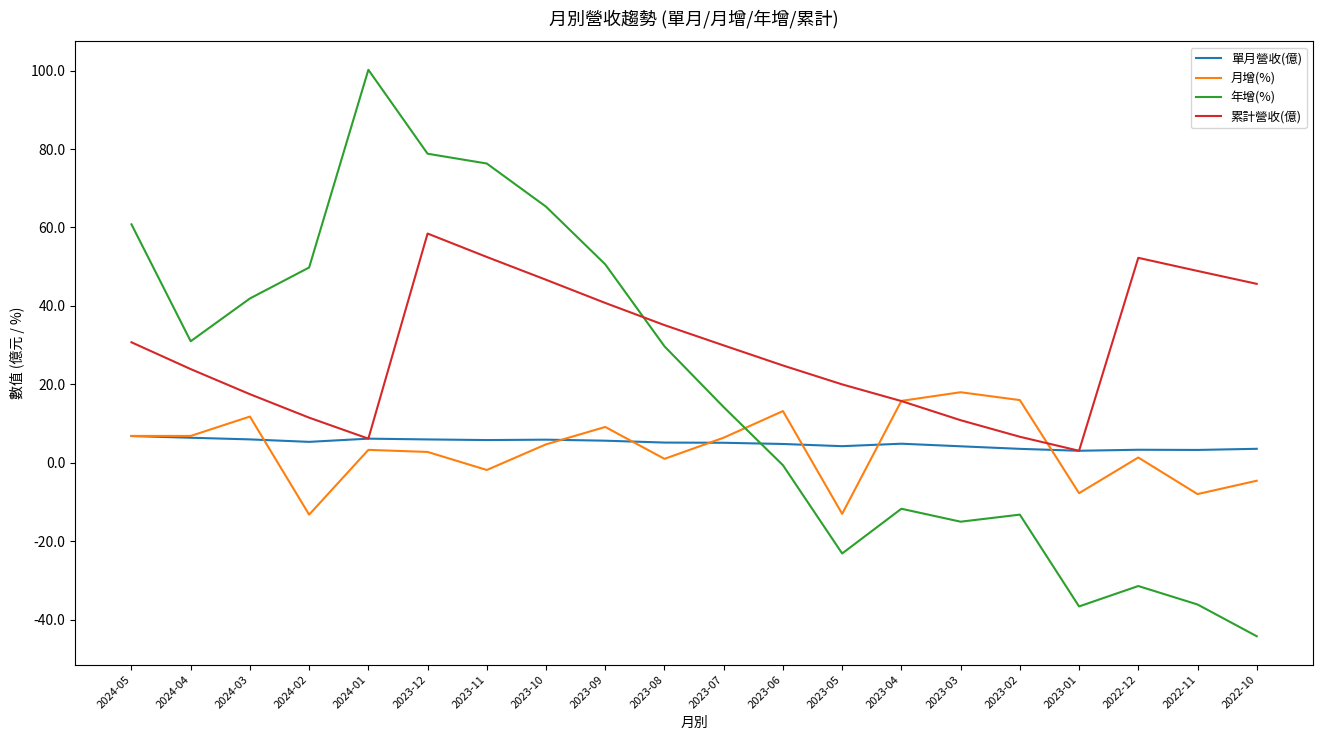

Which series has the largest total across all categories?

累計營收(億)